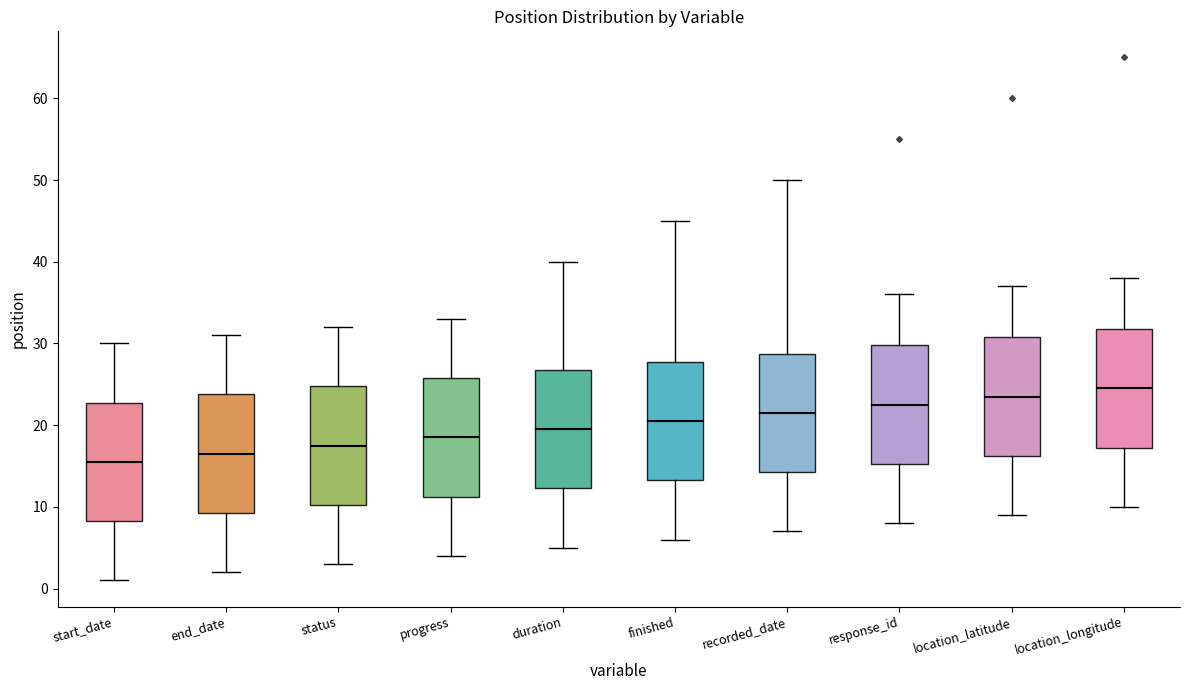

Reading left to right, transcribe this box plot: for each box, give where its median line is, the range the box spans, and where its two whiskers end, as read against the y-axis. The values are not printed on the chart, so give them approximately, as read against the axis.

start_date: median 16, box 8 to 23, whiskers 1 to 30
end_date: median 17, box 9 to 24, whiskers 2 to 31
status: median 18, box 10 to 25, whiskers 3 to 32
progress: median 19, box 11 to 26, whiskers 4 to 33
duration: median 20, box 12 to 27, whiskers 5 to 40
finished: median 21, box 13 to 28, whiskers 6 to 45
recorded_date: median 22, box 14 to 29, whiskers 7 to 50
response_id: median 23, box 15 to 30, whiskers 8 to 36
location_latitude: median 24, box 16 to 31, whiskers 9 to 37
location_longitude: median 25, box 17 to 32, whiskers 10 to 38